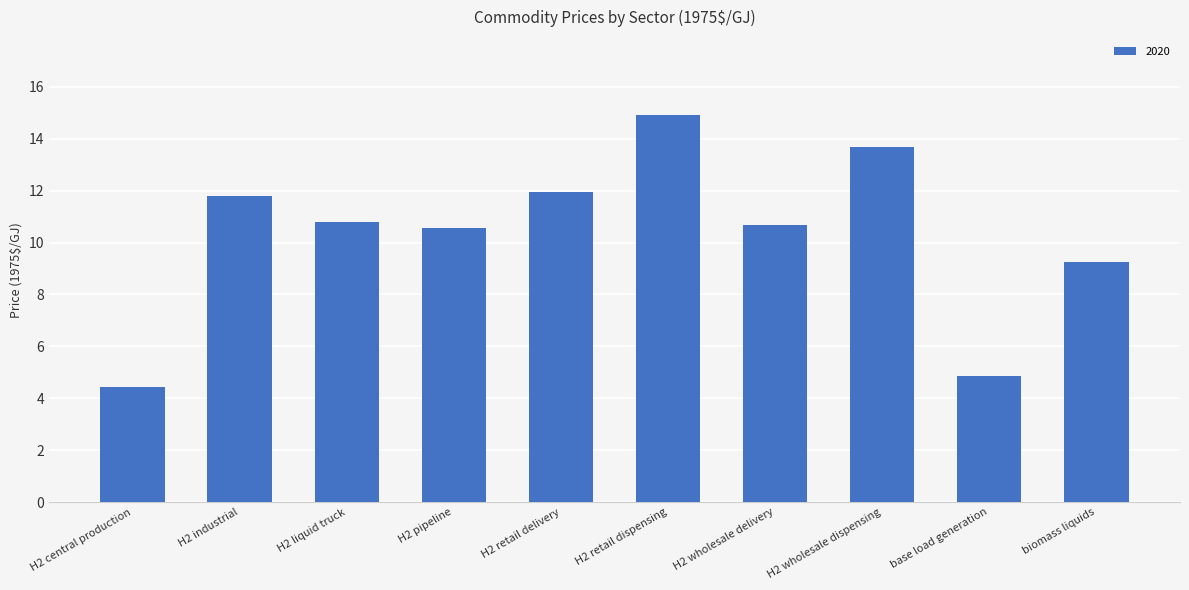

The value at H2 pipeline is 4.4. True or false?

False